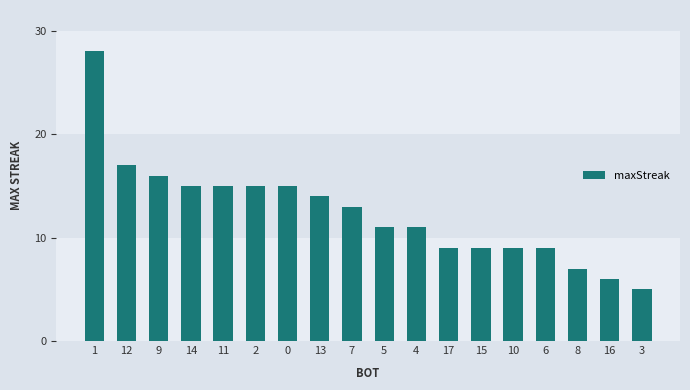

True or false: the data shows 10 at 9.

False